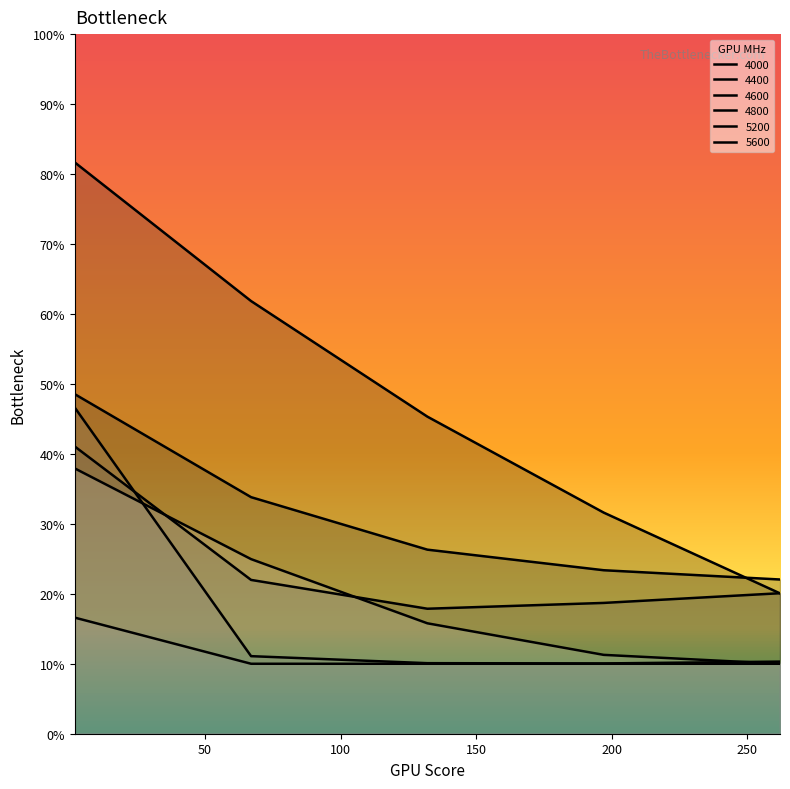

What is the spread (max minus min) of values at 197?

0.2